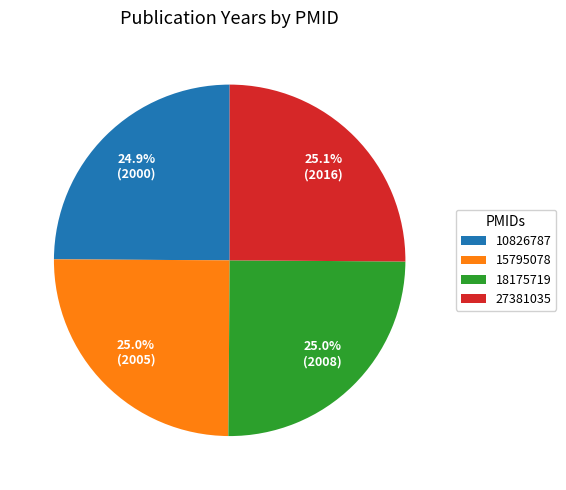

To the nearest percent, what is the combined percentage of 15795078 and 10826787?

50%